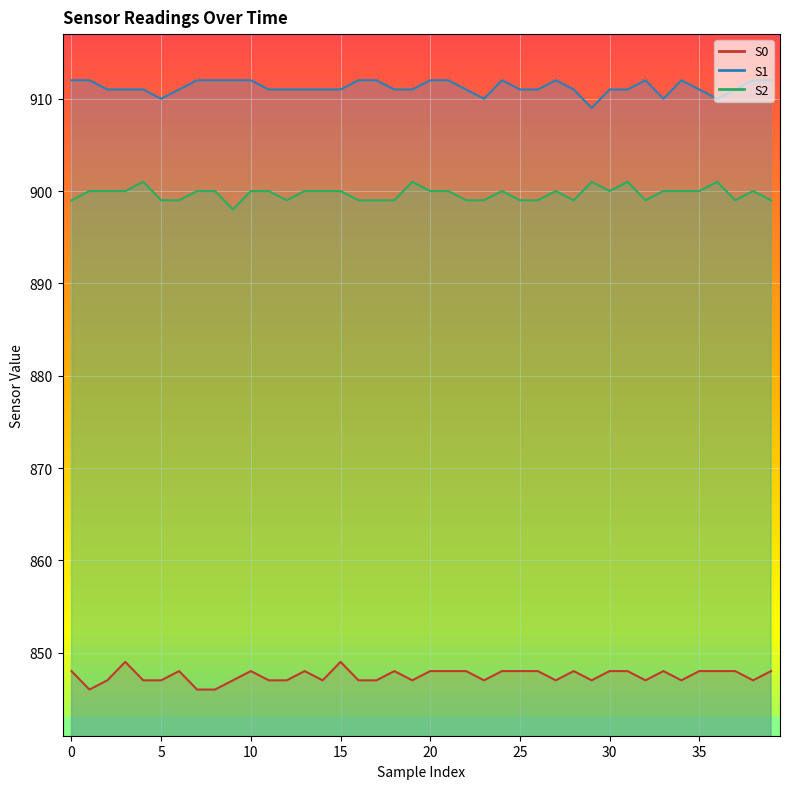

What are all the series names shown in the legend?

S0, S1, S2